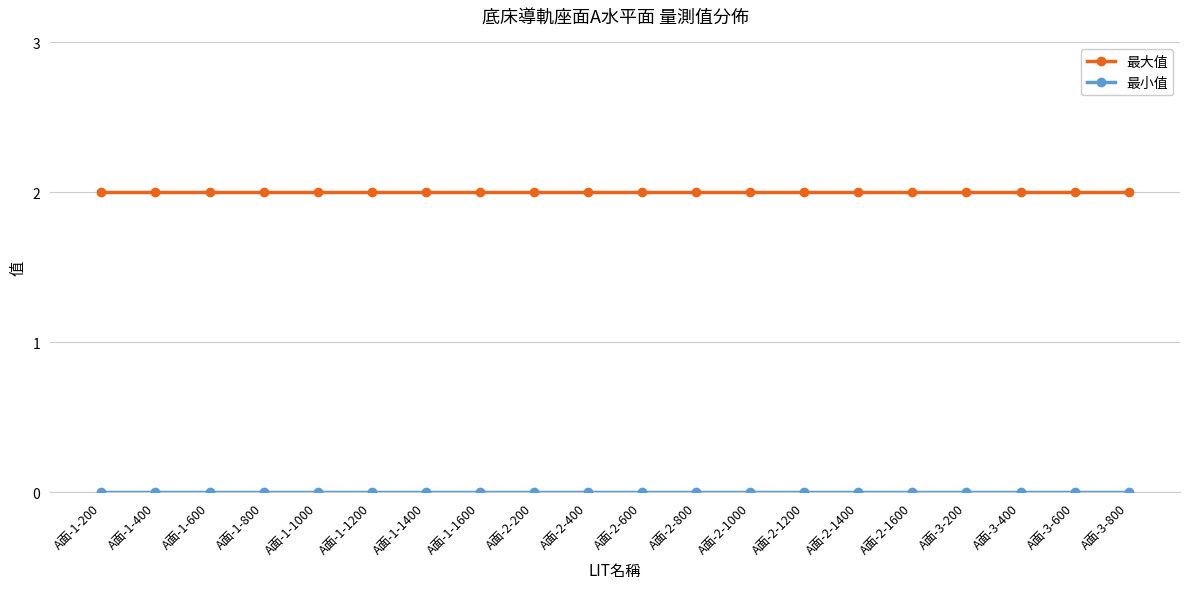

What position from the right is A面-2-200?

12